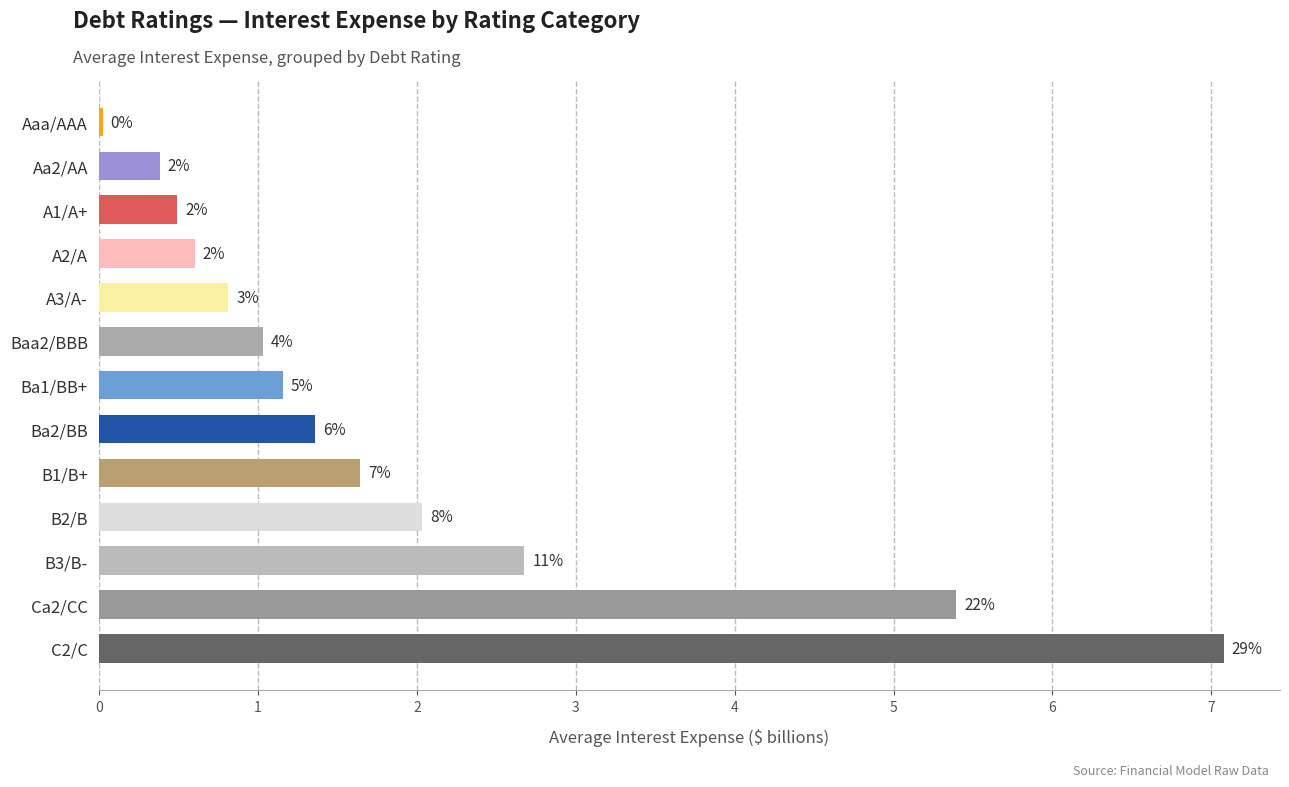

Where is the data nearest to the value 3?

B3/B-